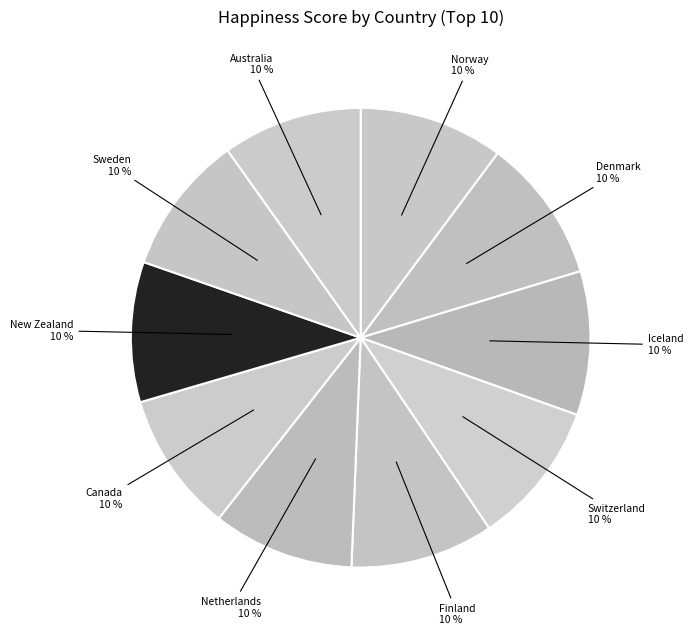

How many slices are in this pie chart?

10